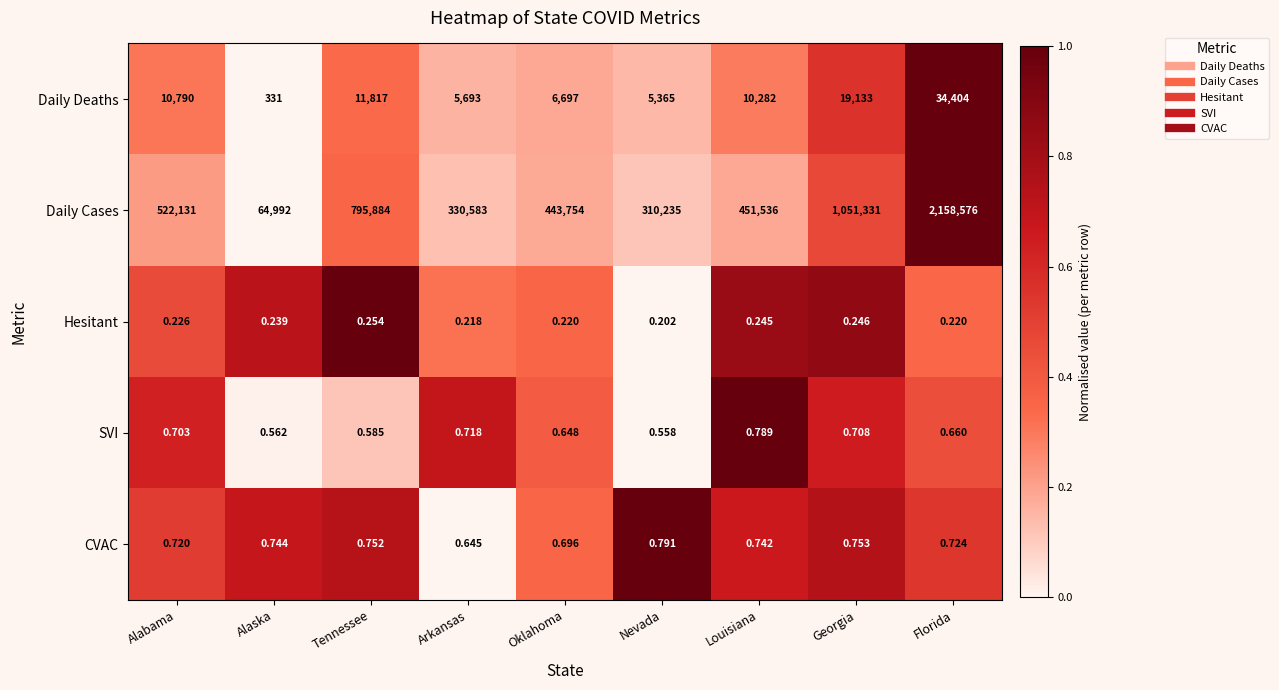

Which category has the highest value in the Daily Cases series?

Florida